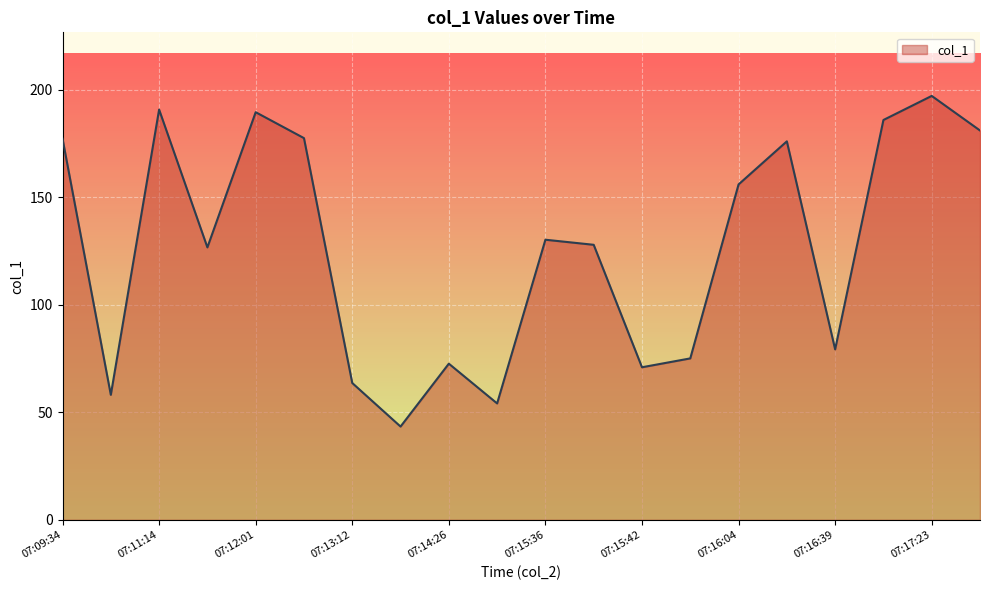

What is the difference between the maximum and minimum values?

153.7